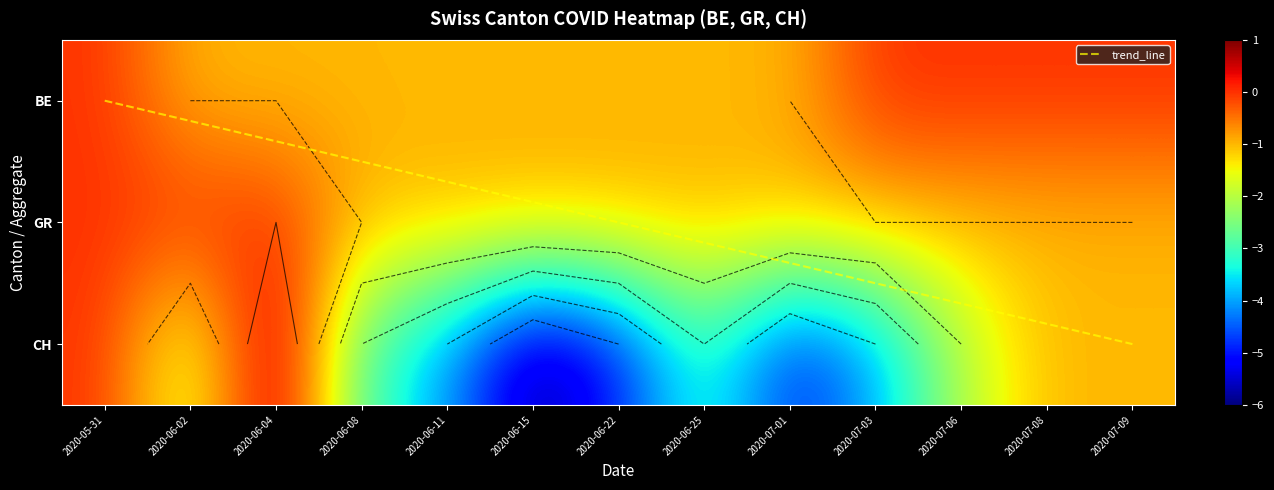

The 2020-07-09 series shows 0 at CH. True or false?

False